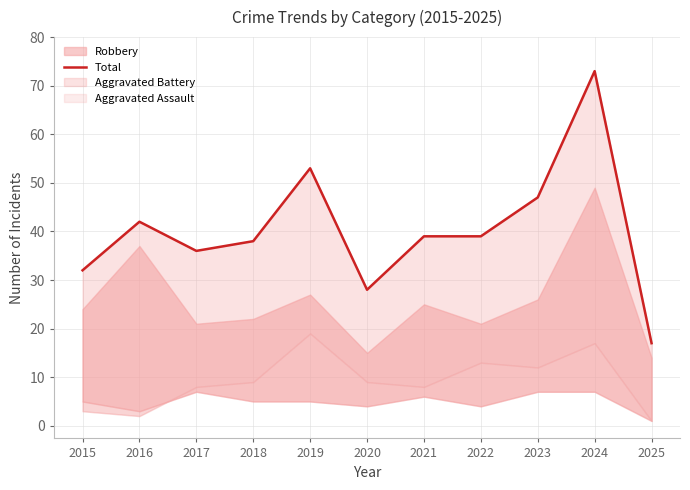

What is the value of the 9th point from the left?

47